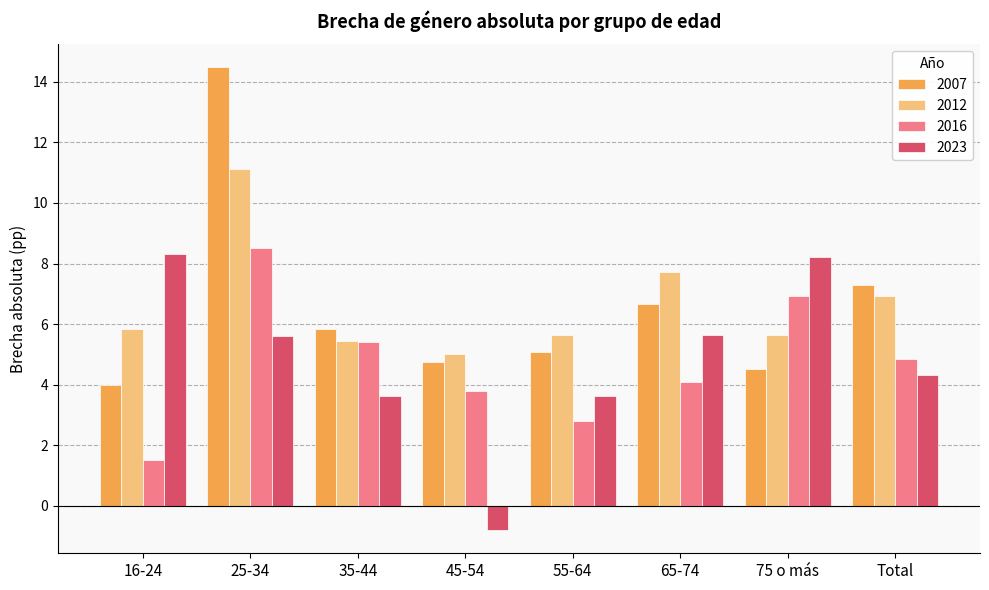

What is the difference between the second highest and minimum values in the 2012 series?

2.7